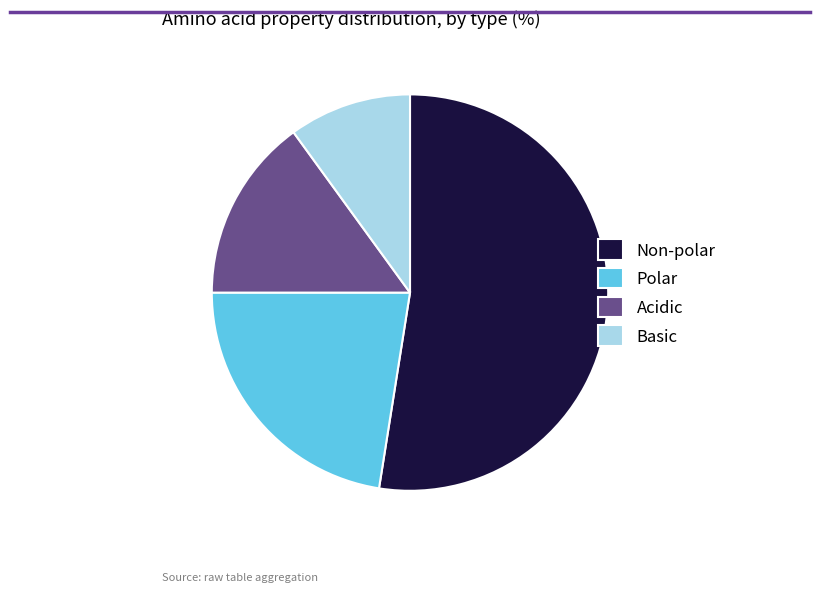

Approximately how many times larger is the value at Non-polar compared to Basic?

5.2